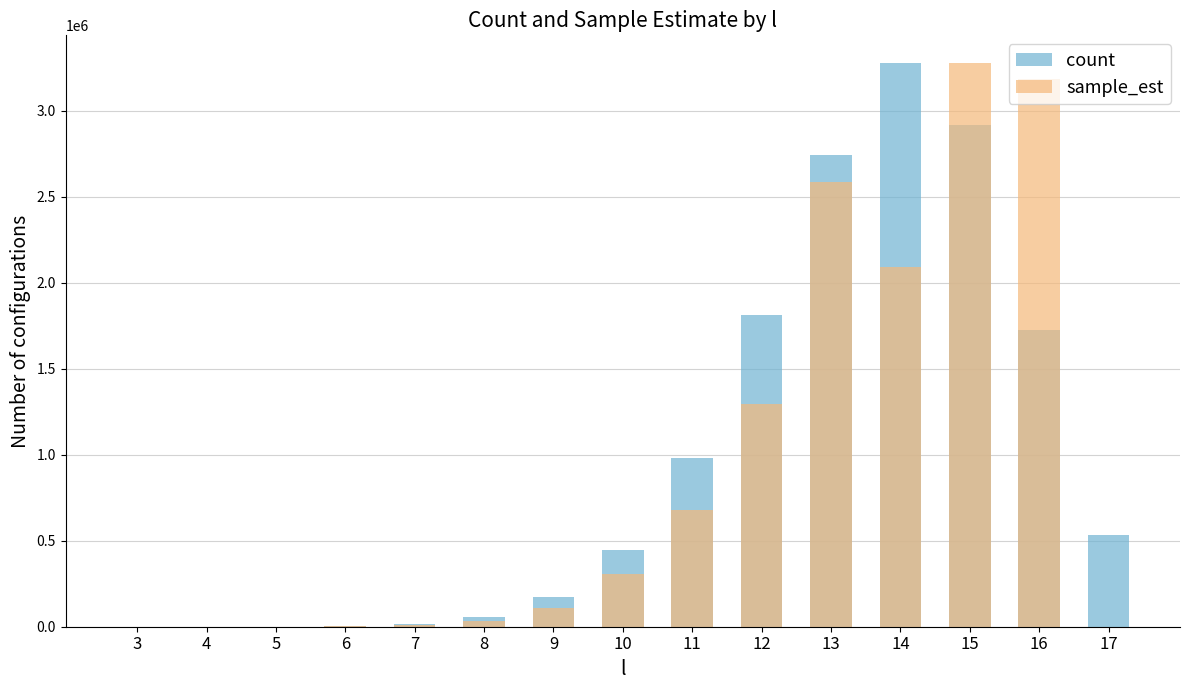

Rank the series by their maximum value, from highest to lowest.

count, sample_est